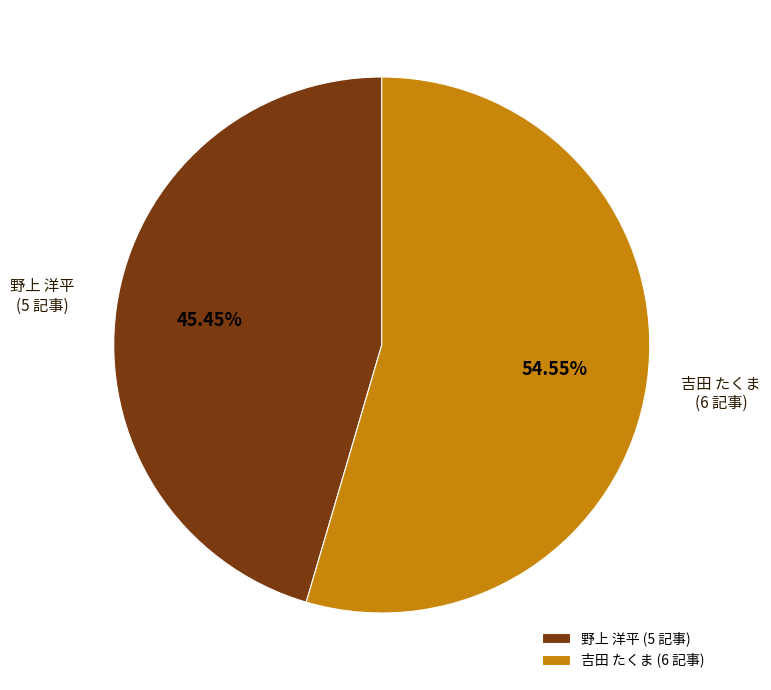

Which has a higher value, 吉田 たくま or 野上 洋平?

吉田 たくま